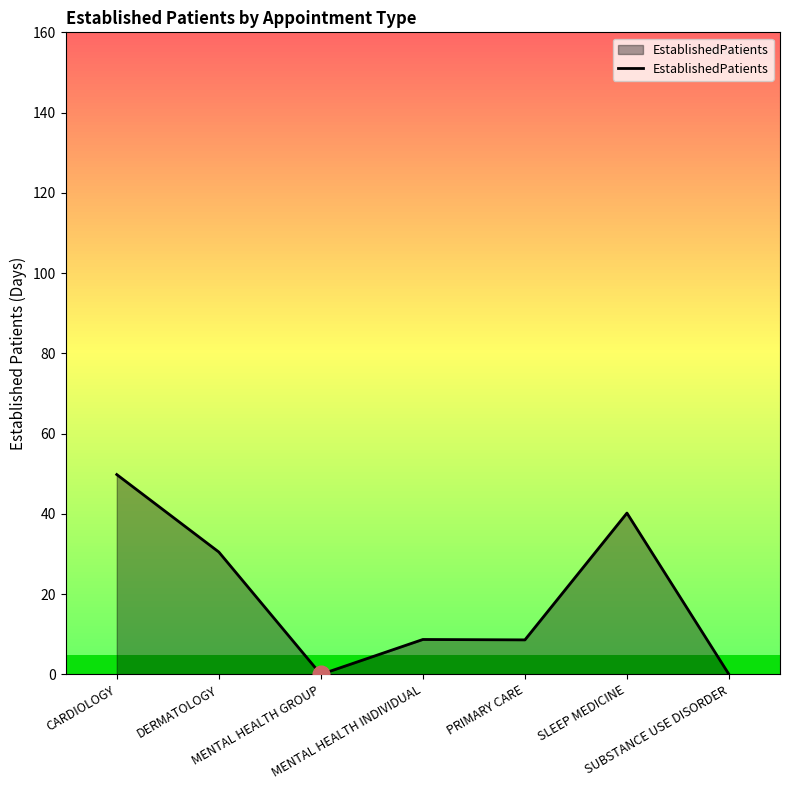

Where does the data first go above 8?

CARDIOLOGY